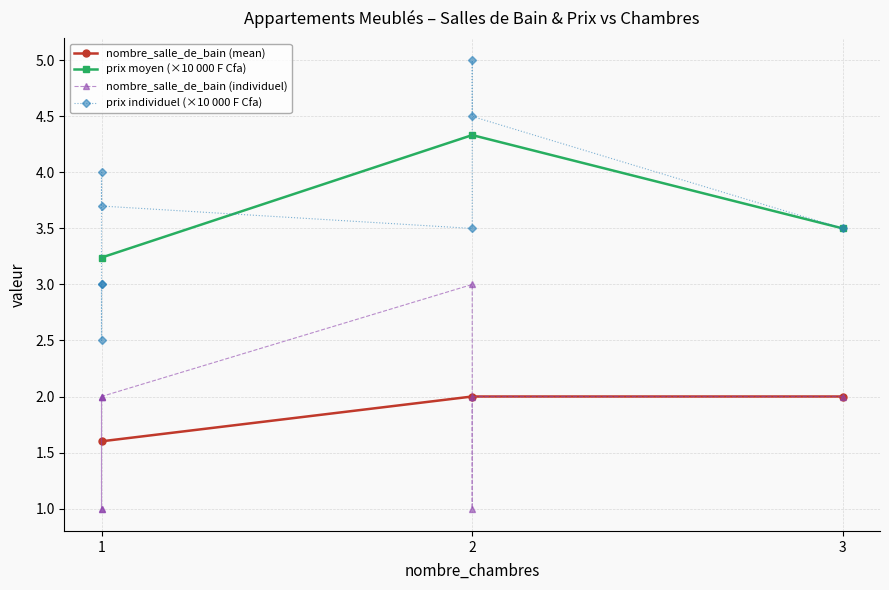

The chart shows a value of 1 at 3. True or false?

False